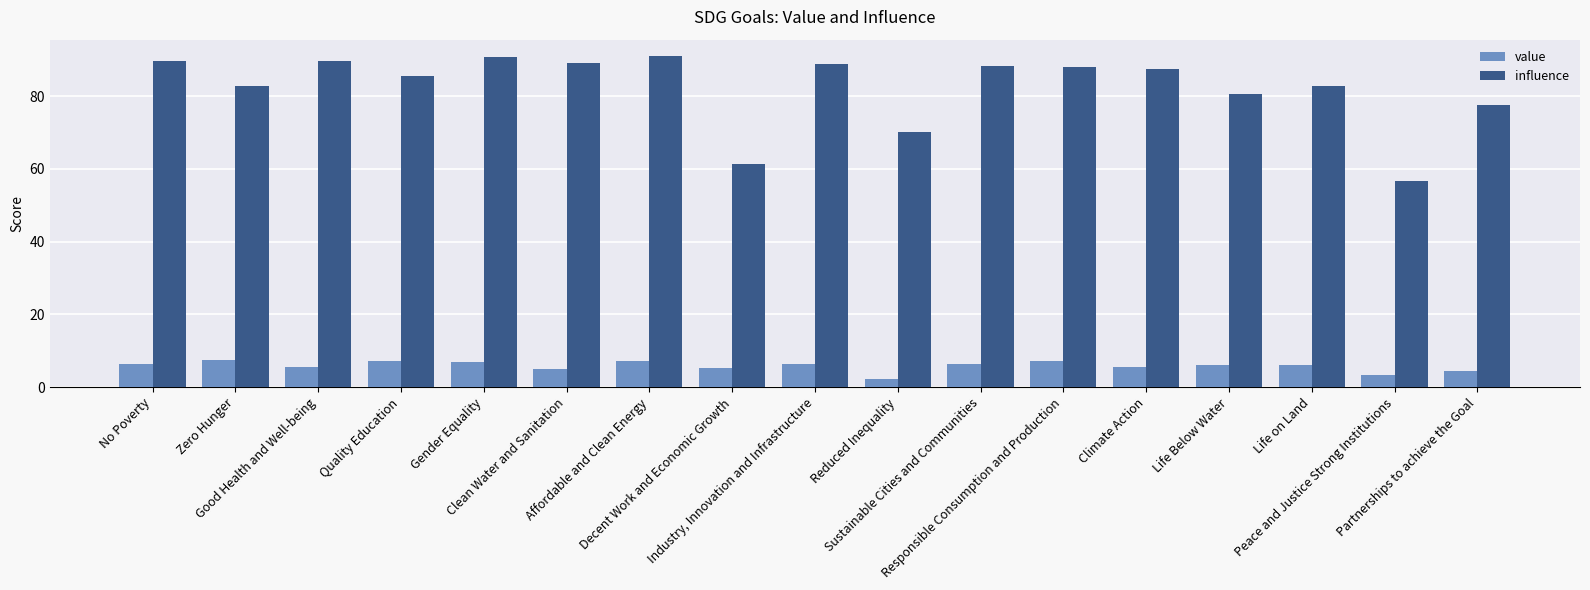

Read the influence value at Clean Water and Sanitation.

89.0